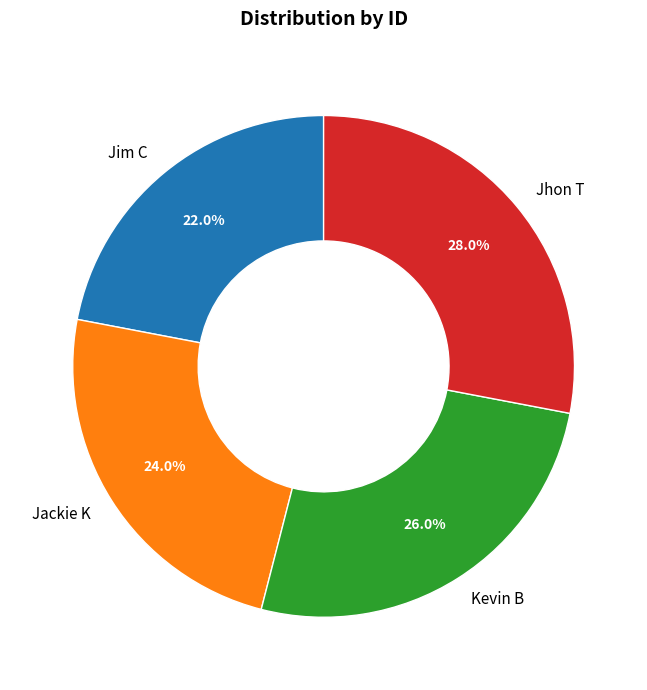

To the nearest percent, what is the average slice percentage?

25%